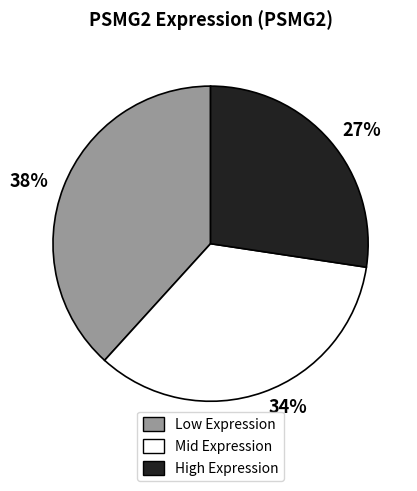

Which category has the biggest portion of the pie?

38%